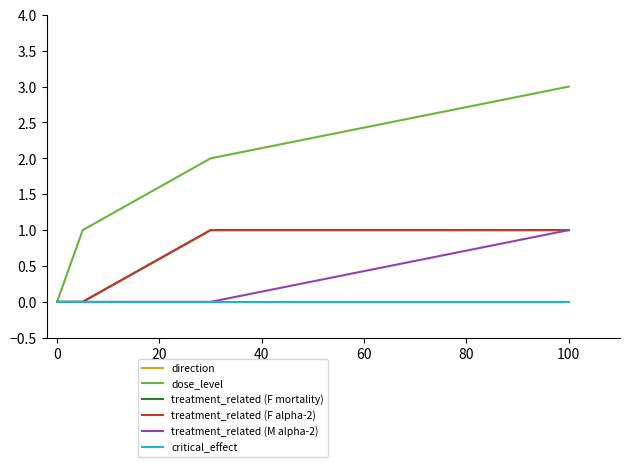

Which series has the largest total across all categories?

dose_level